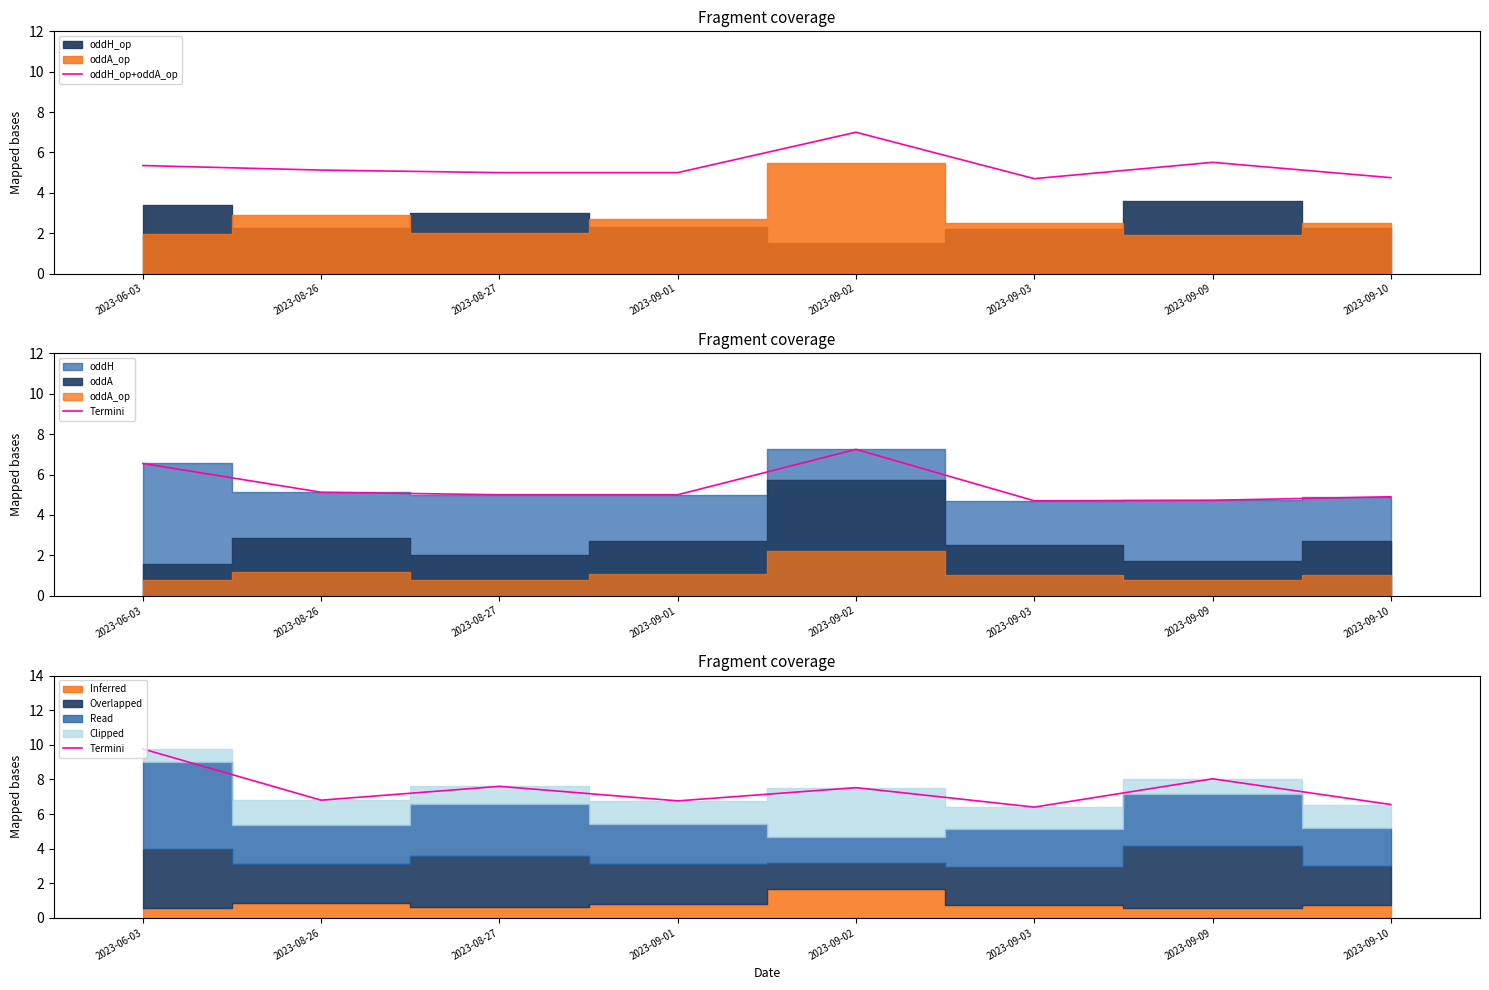

True or false: oddH_op+oddA_op has a value of 3.7 at 2023-06-03.

False